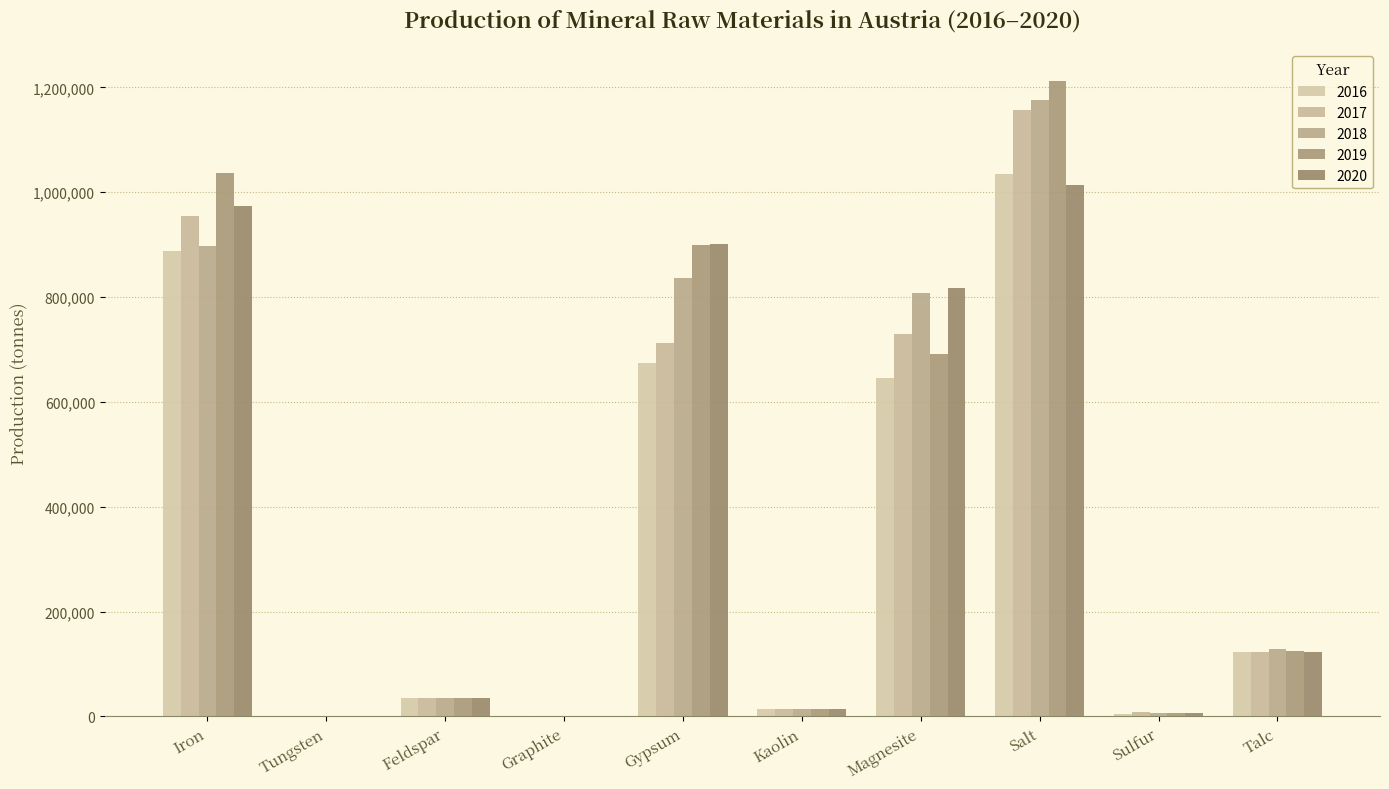

Which series changed the most between Iron and Graphite?

2019